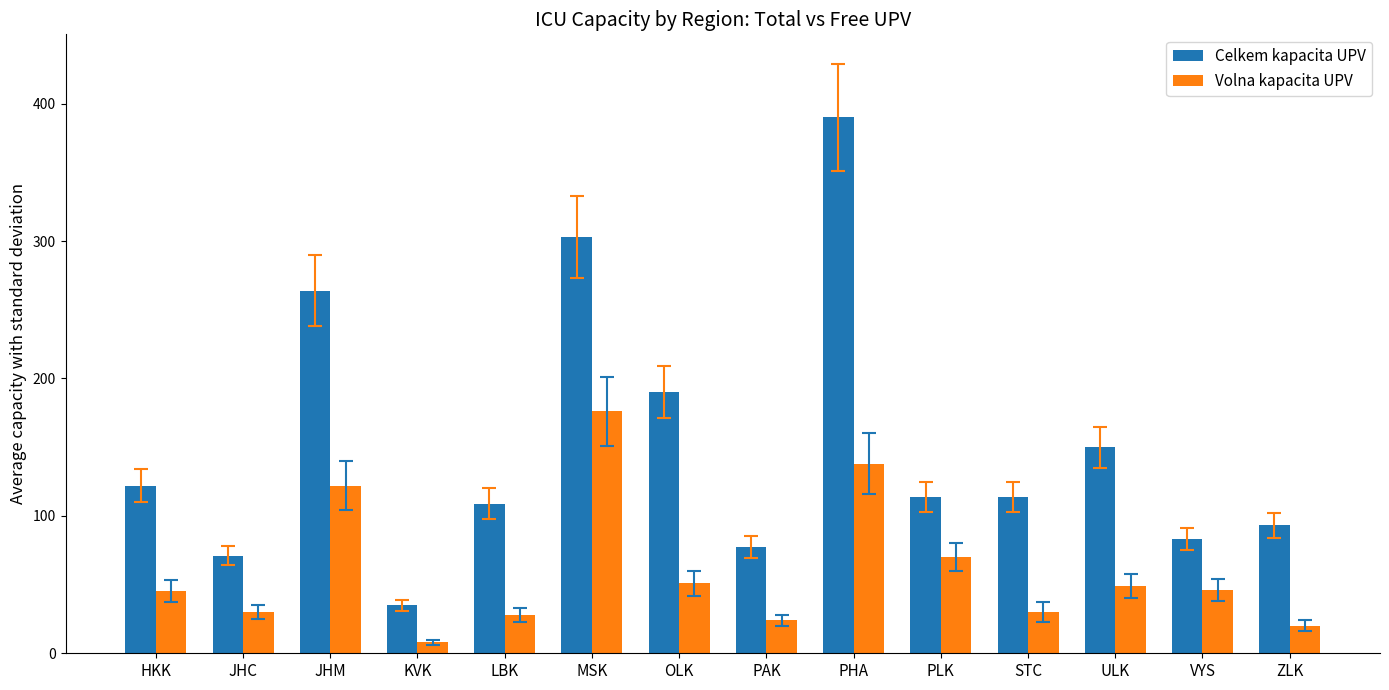

Is the value of Celkem kapacita UPV at JHM greater than the value of Volna kapacita UPV at ULK?

Yes